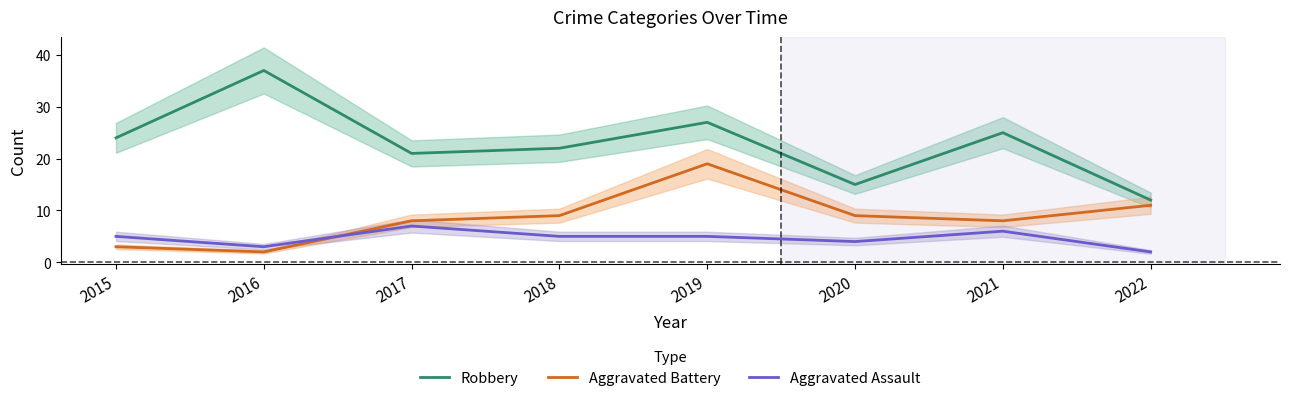

What are all the series names shown in the legend?

Robbery, Aggravated Battery, Aggravated Assault